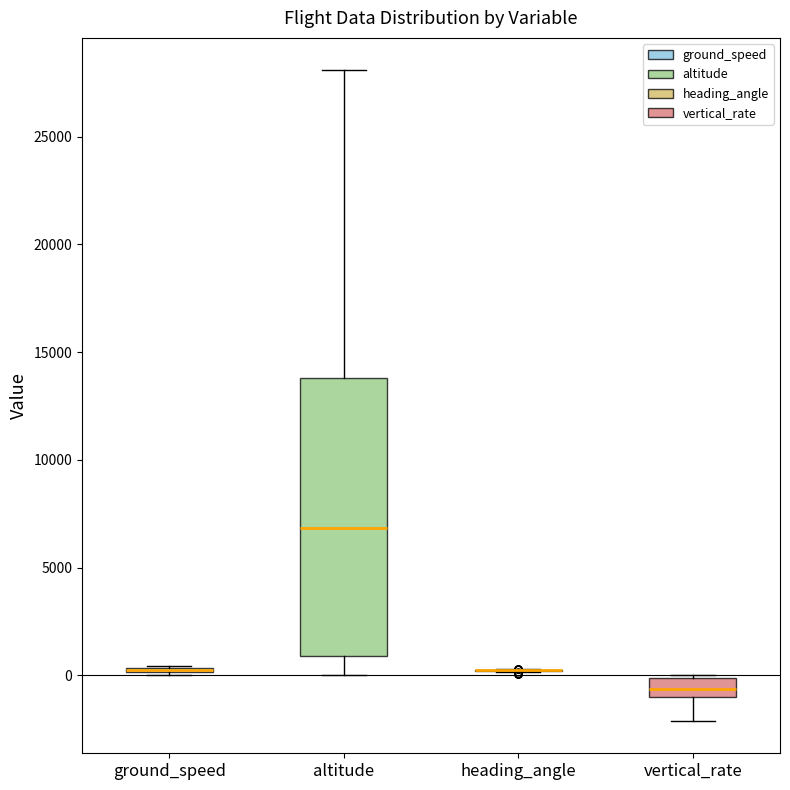

Comparing the boxes themselves (not the whiskers), which one is the tallest?

altitude